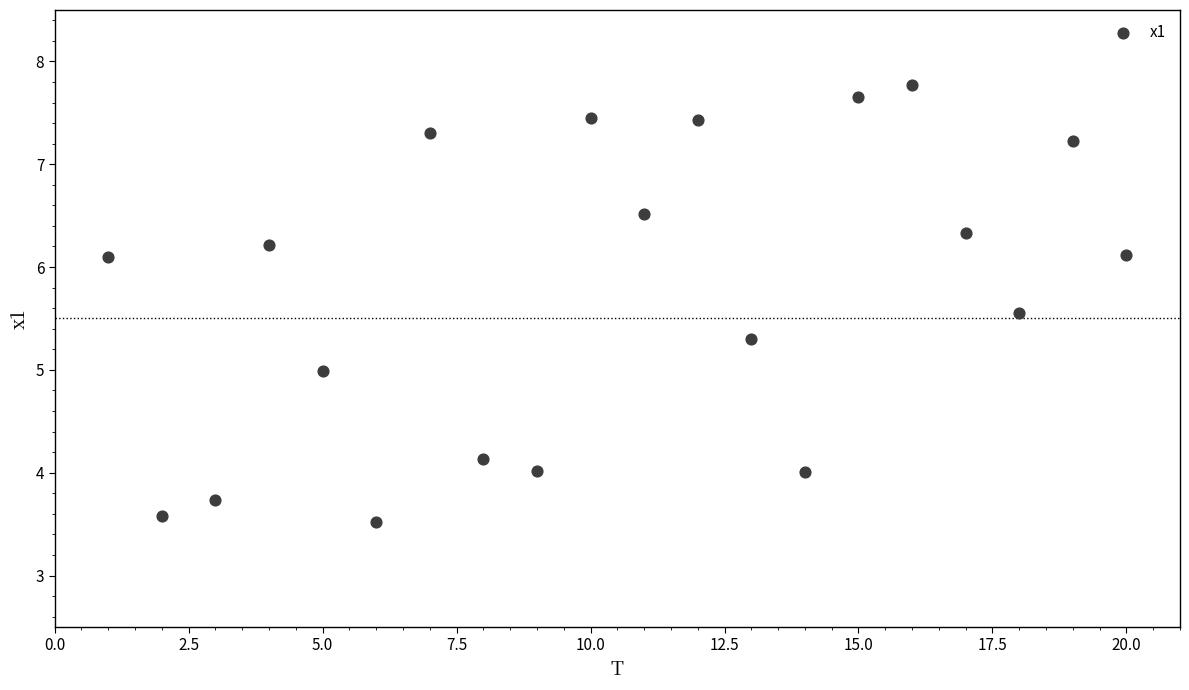

What is the range of Y values (max minus min)?

4.2